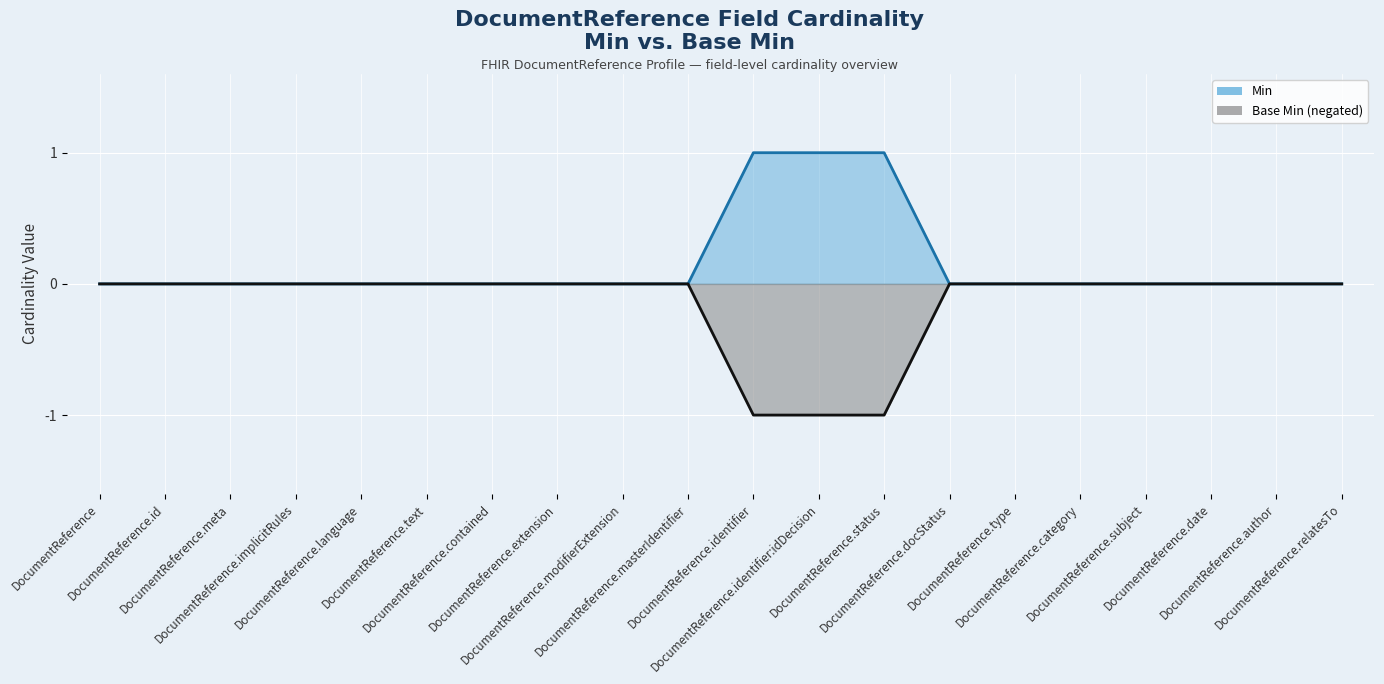

How many Min (line) values are between 0 and 1?

20